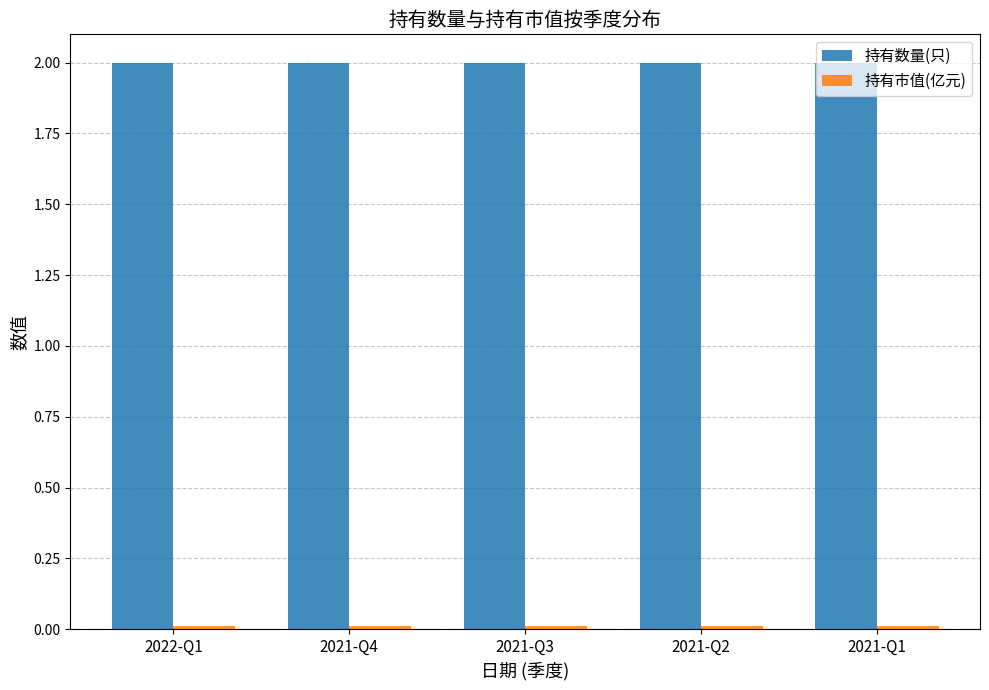

Which series has the largest total across all categories?

持有数量(只)